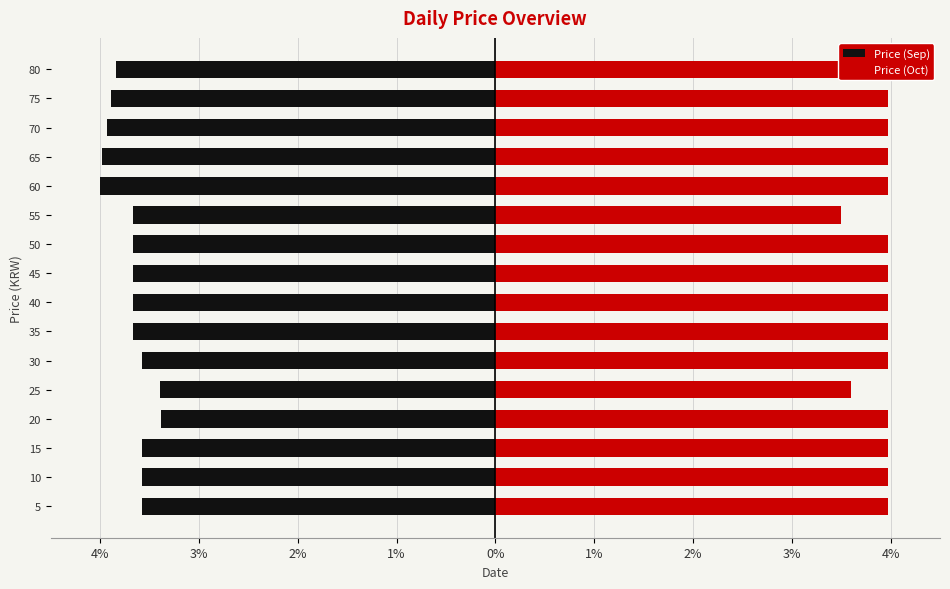

The Price (Sep) series shows -3.6 at 30. True or false?

True